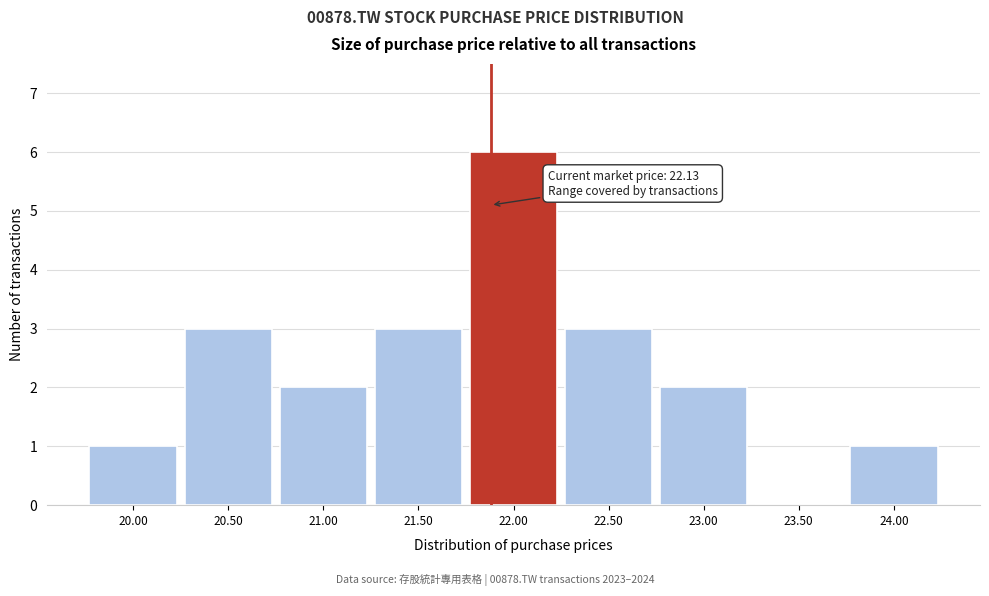

Reading left to right, transcribe all the data shown in this chart.

20.00=1	20.50=3	21.00=2	21.50=3	22.00=6	22.50=3	23.00=2	23.50=0	24.00=1